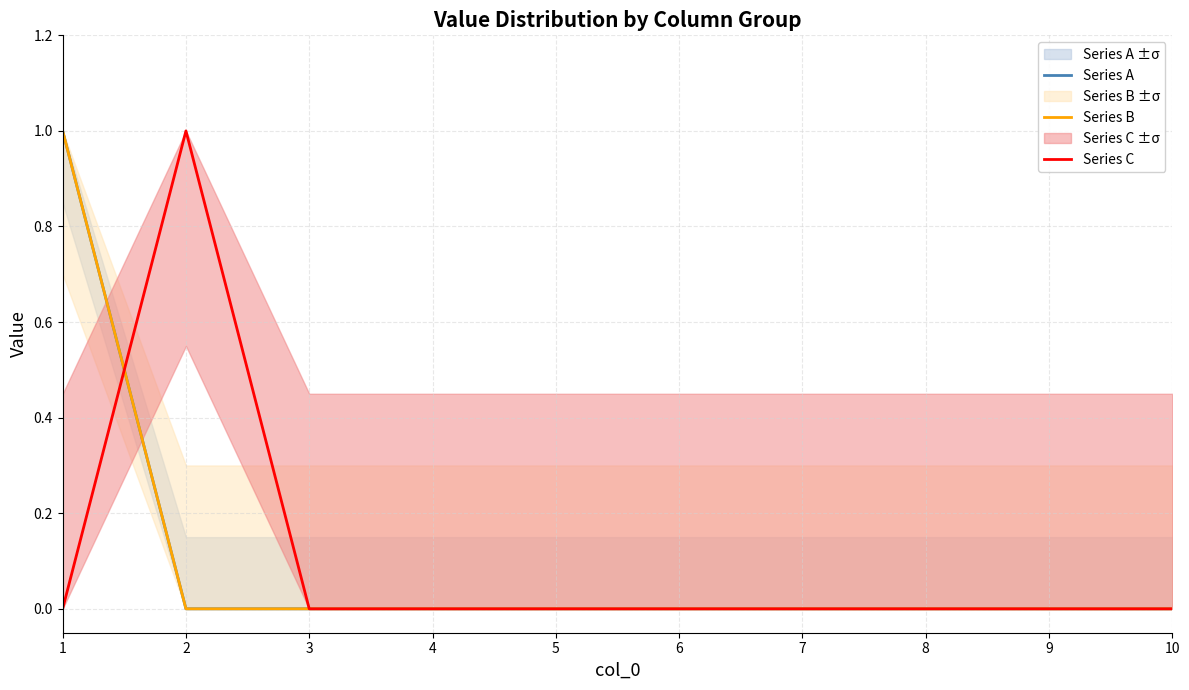

True or false: Series B has more than 2 points higher than both neighbors.

False